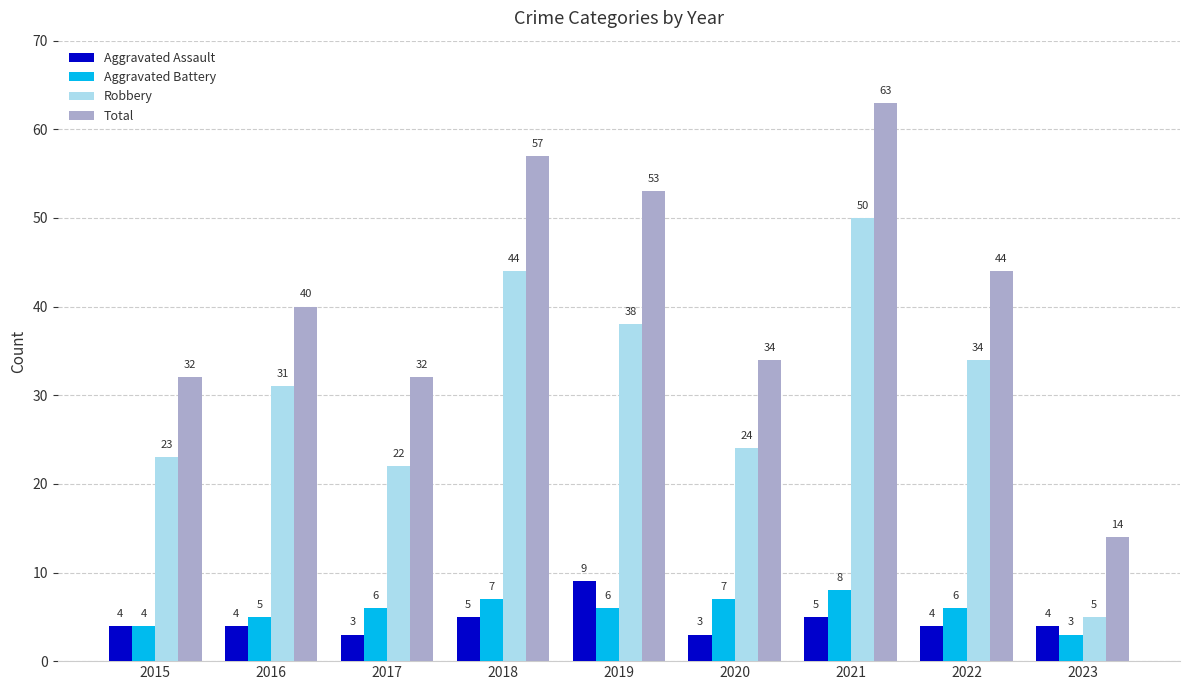

Reading left to right, what are all the values shown in this chart?

Aggravated Assault: 2015=4	2016=4	2017=3	2018=5	2019=9	2020=3	2021=5	2022=4	2023=4
Aggravated Battery: 2015=4	2016=5	2017=6	2018=7	2019=6	2020=7	2021=8	2022=6	2023=3
Robbery: 2015=23	2016=31	2017=22	2018=44	2019=38	2020=24	2021=50	2022=34	2023=5
Total: 2015=32	2016=40	2017=32	2018=57	2019=53	2020=34	2021=63	2022=44	2023=14